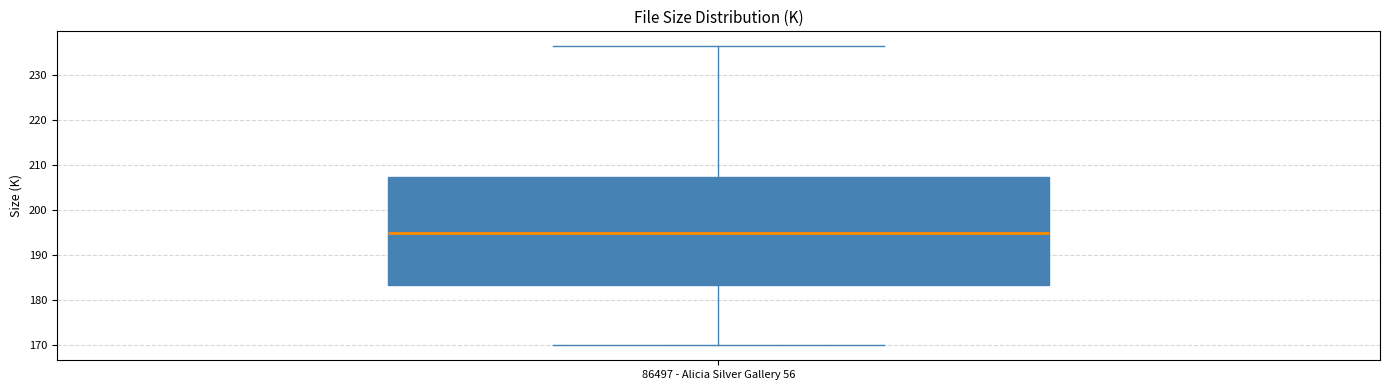

Where does the median line of the box for 86497 - Alicia Silver Gallery 56 sit on the y-axis? The values are not printed on the chart, so give them approximately, as read against the axis.

195